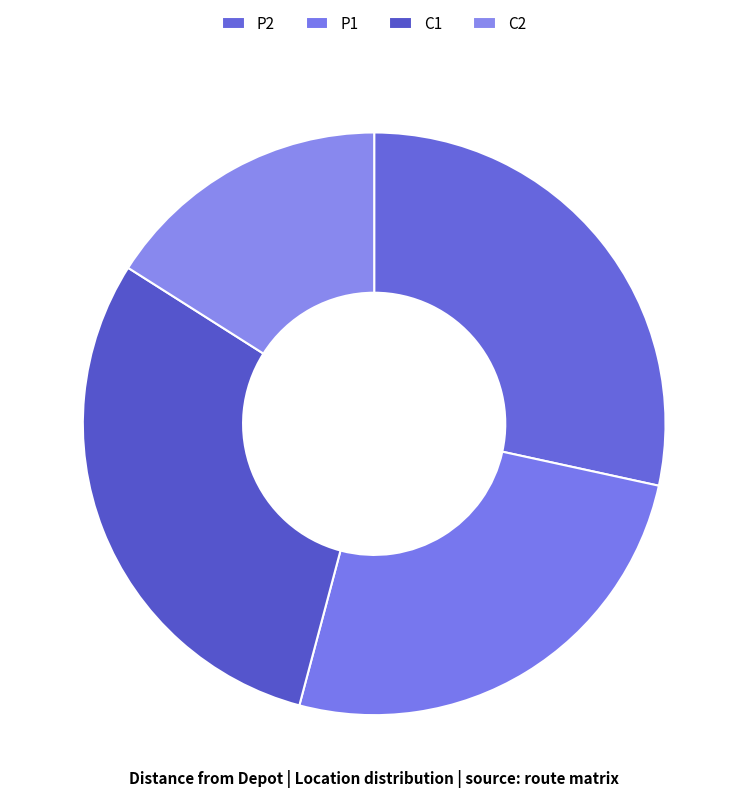

Which has a higher value, P2 or C2?

P2